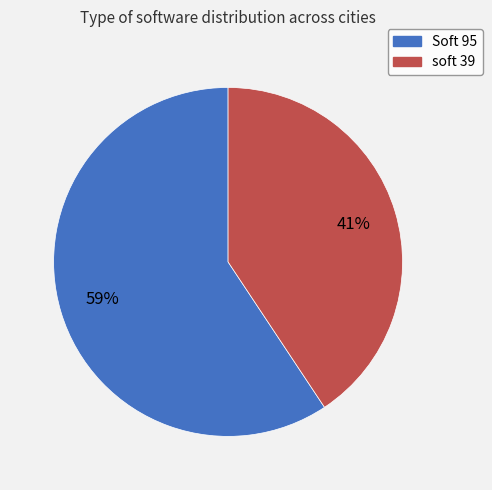

To the nearest percent, what is the average slice percentage?

50%